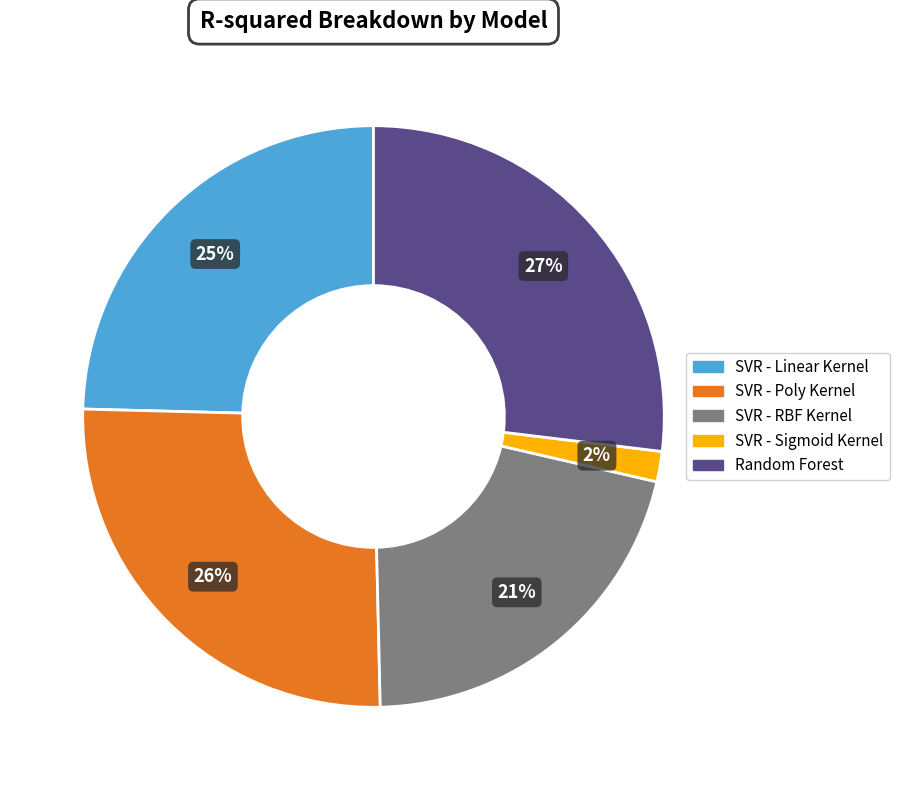

Rank the categories by value from highest to lowest.

Random Forest, SVR - Poly Kernel, SVR - Linear Kernel, SVR - RBF Kernel, SVR - Sigmoid Kernel